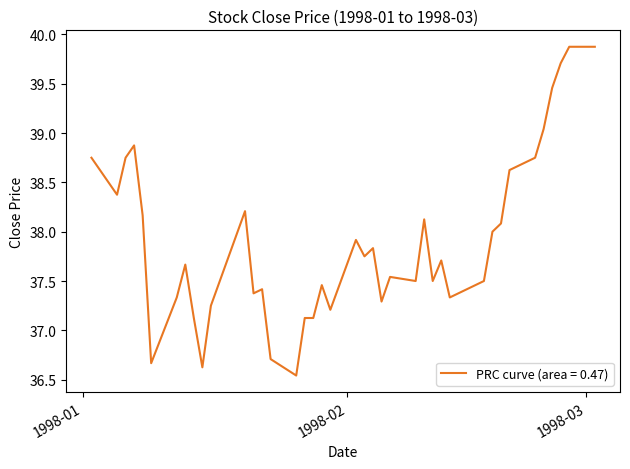

How many lines are shown in the chart?

1